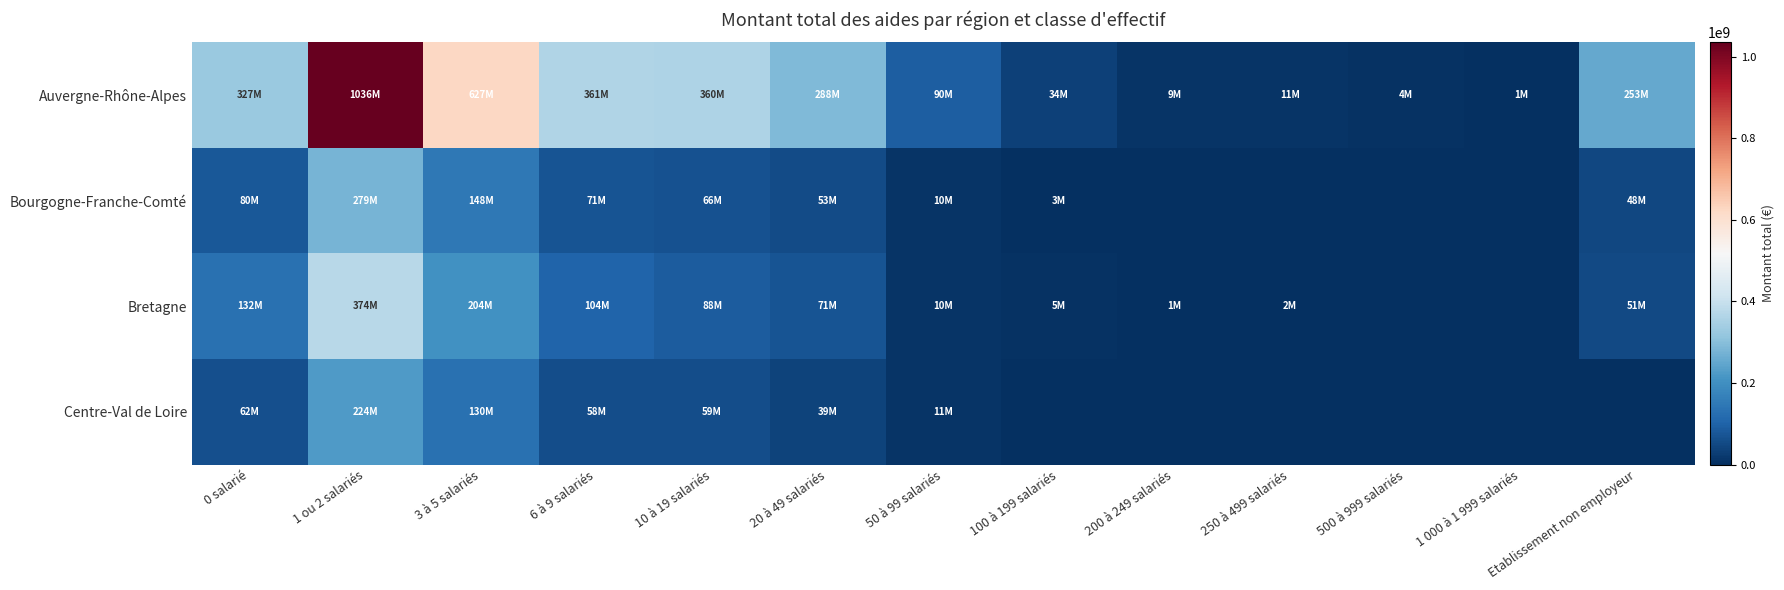

Which series has the largest total across all categories?

Auvergne-Rhône-Alpes